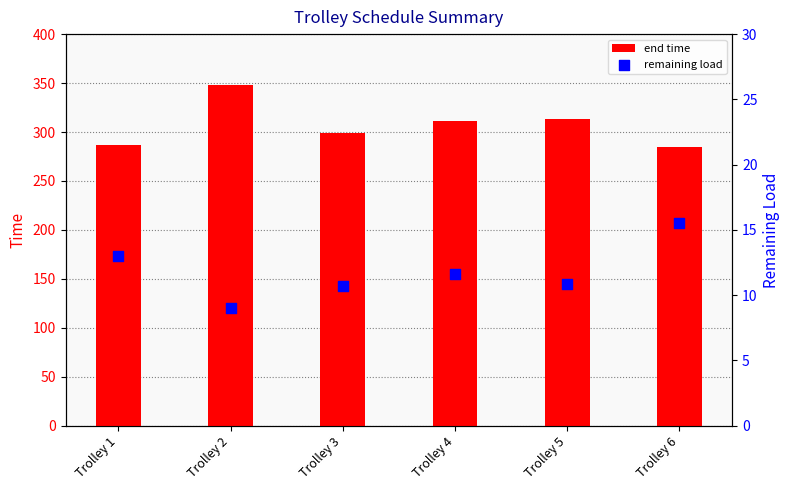

Which series has the largest Y range (max minus min)?

end time